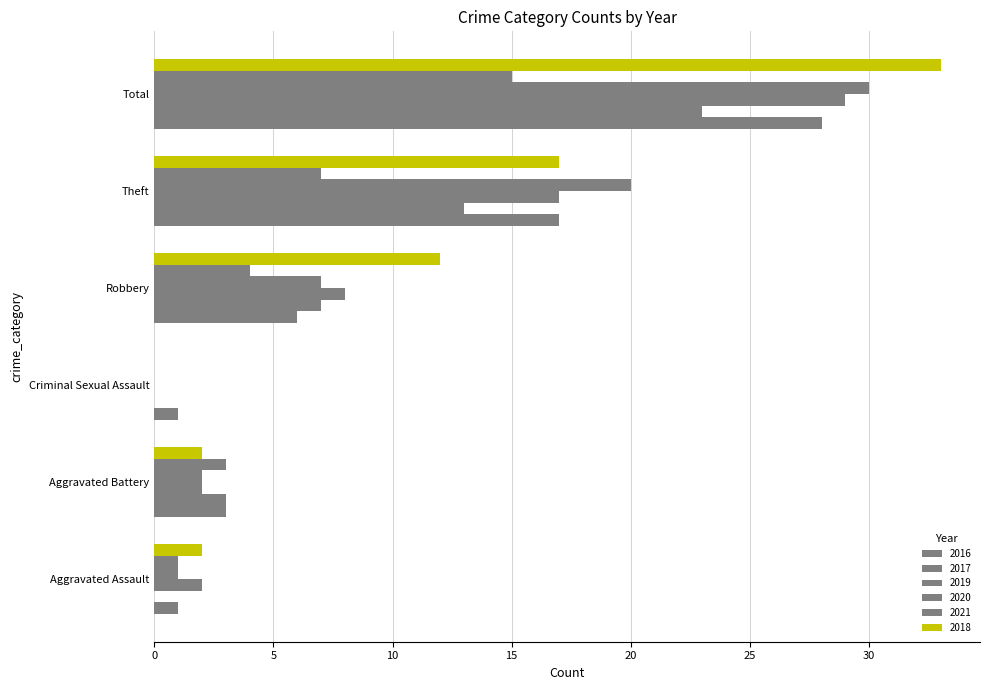

At which label does 2018 first exceed 12?

Theft